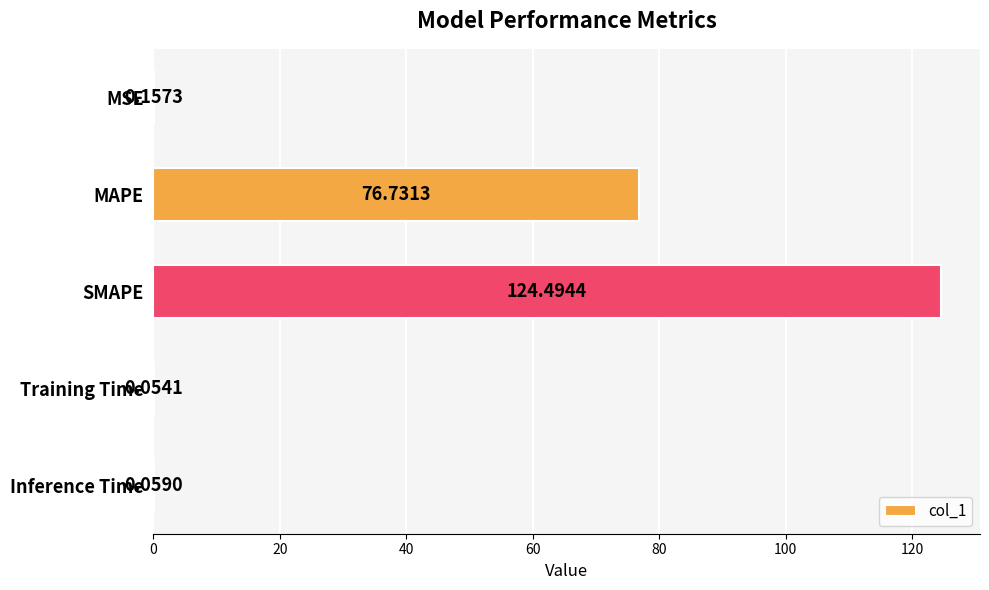

Between MAPE and Training Time, which is larger?

MAPE